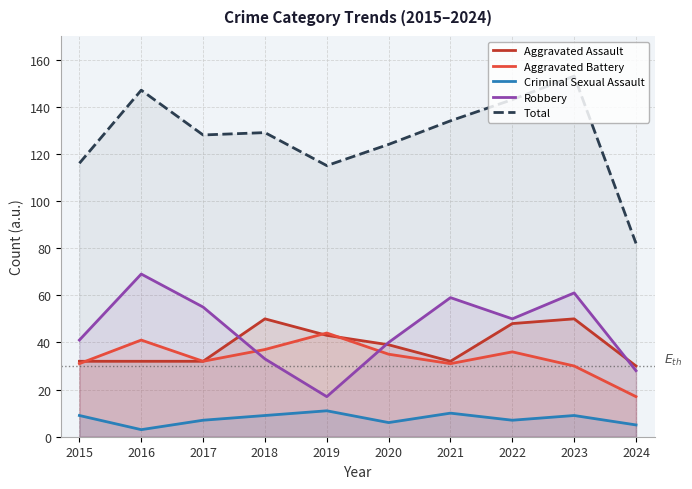

Which category has the lowest value in the Robbery series?

2019